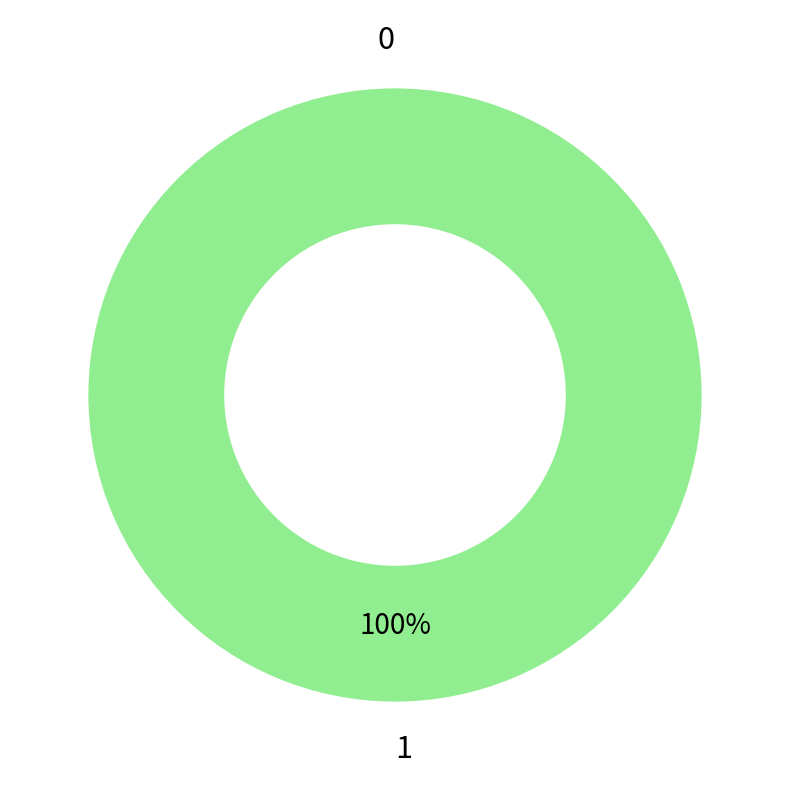

What is the majority slice?

1